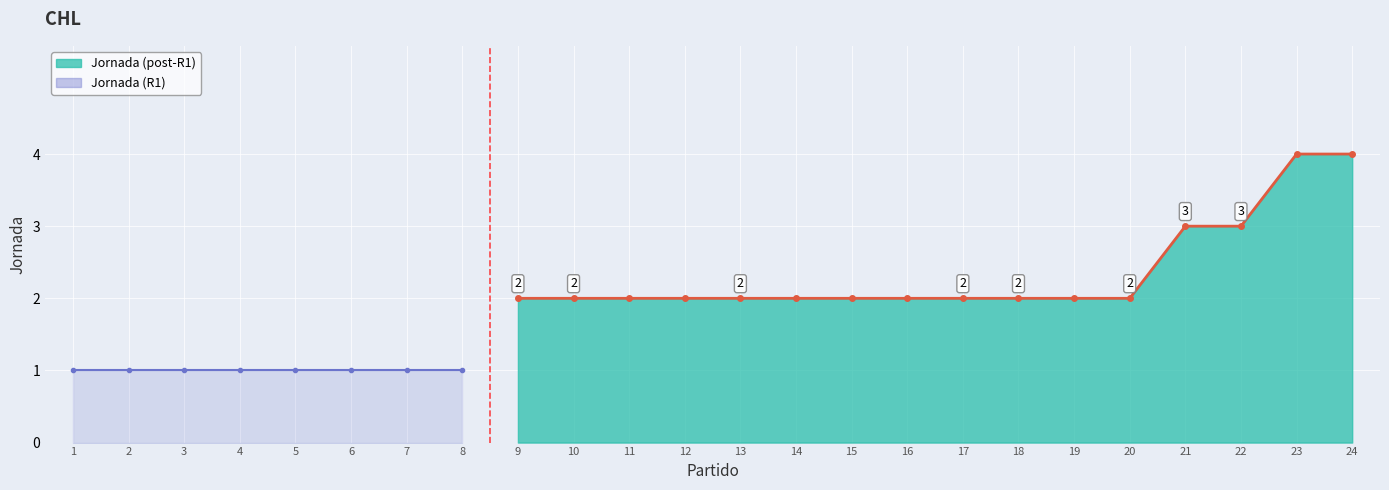

What is the smallest value displayed?

1